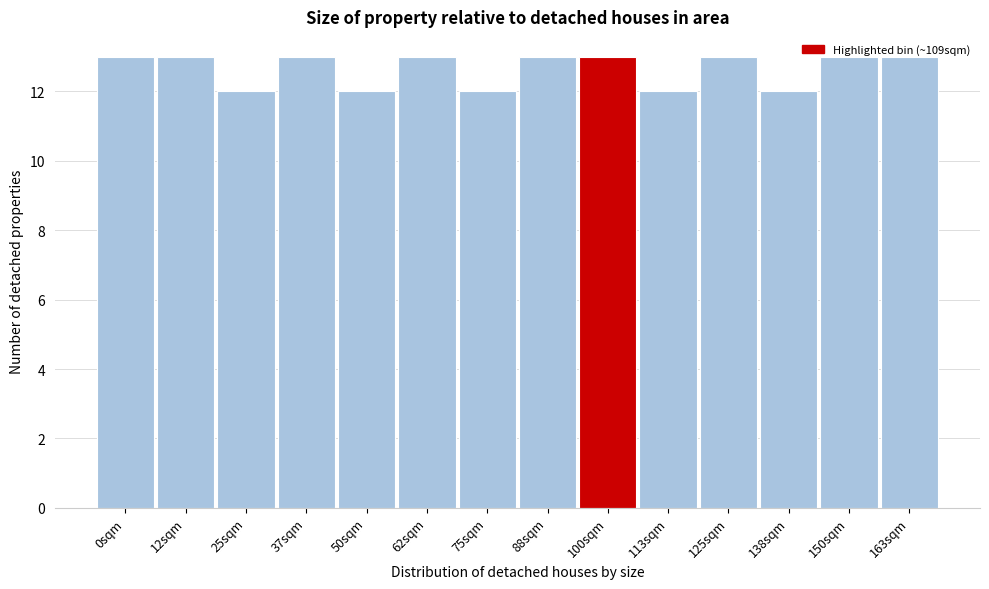

What is the smallest value displayed?

12